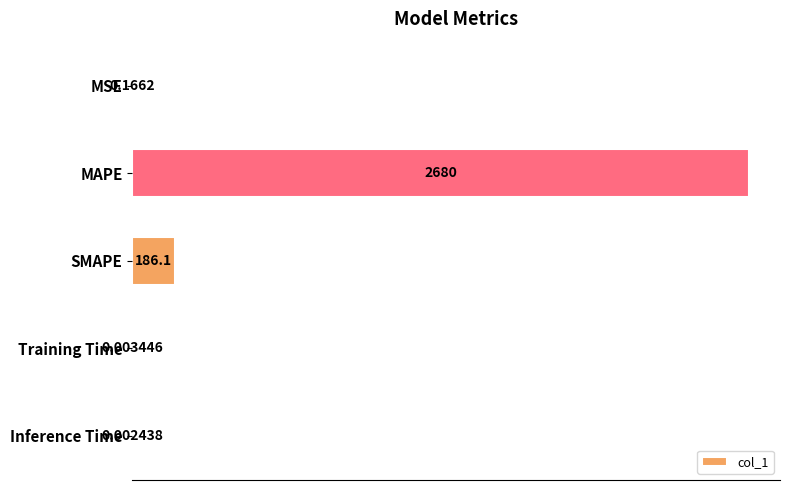

Where is the data nearest to the value 1340?

SMAPE